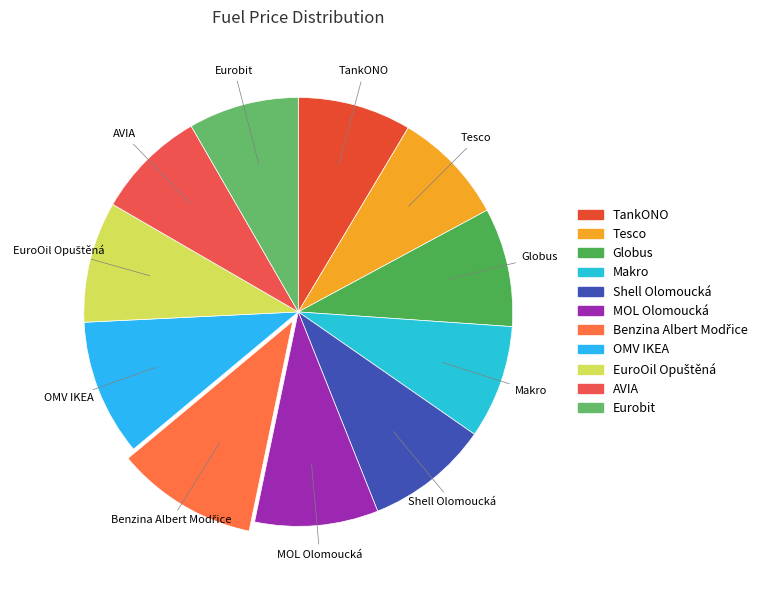

Is the sum of OMV IKEA and Makro greater than half?

No